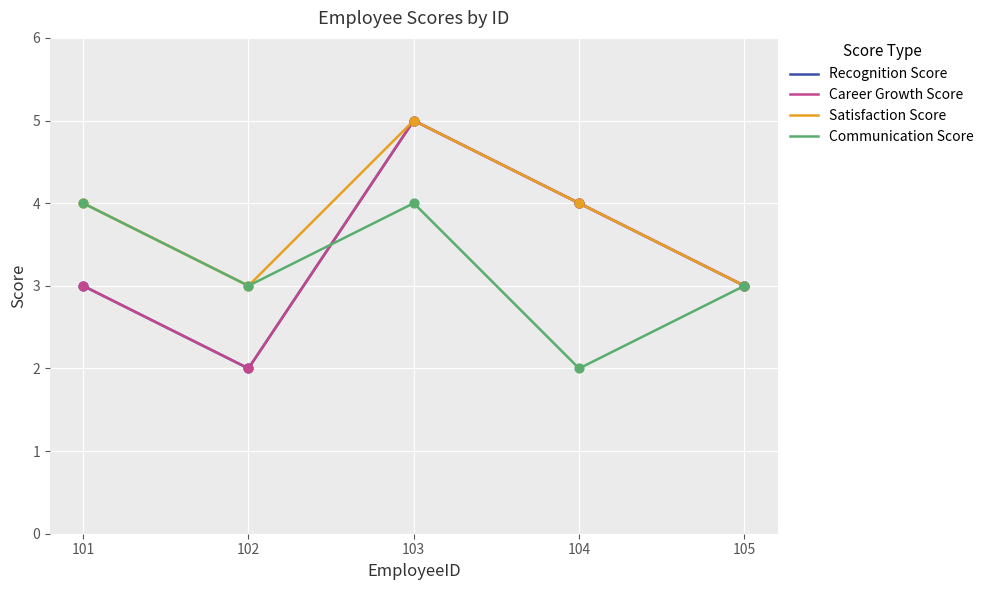

At which category is the sum across all series the highest?

103